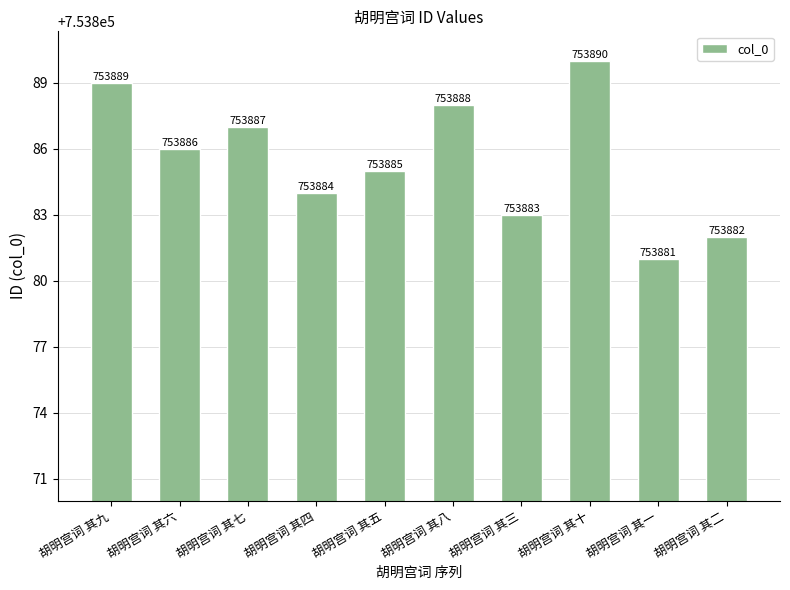

Which category has the lowest value across all series?

胡明宫词 其一